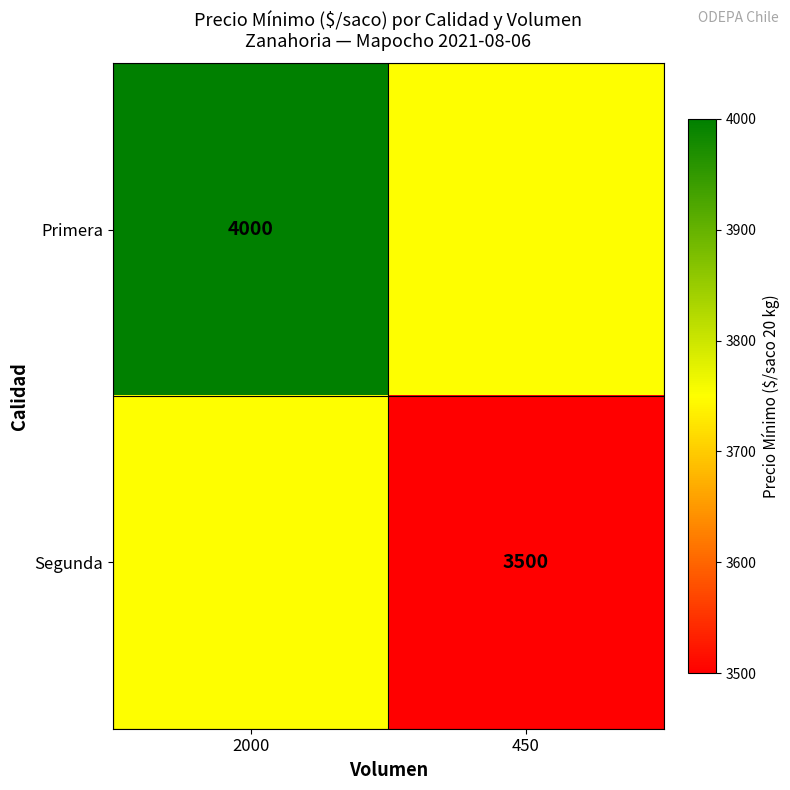

The Primera series shows 6065 at 2000. True or false?

False